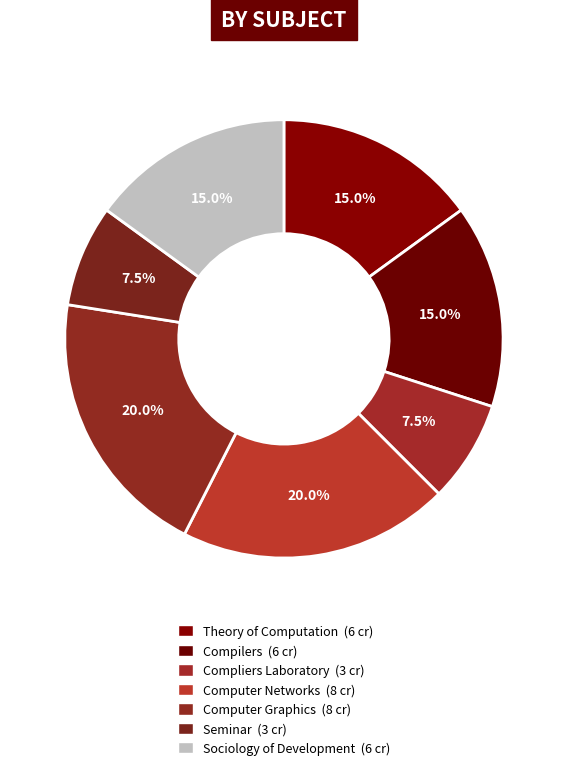

How many slices are in this pie chart?

7